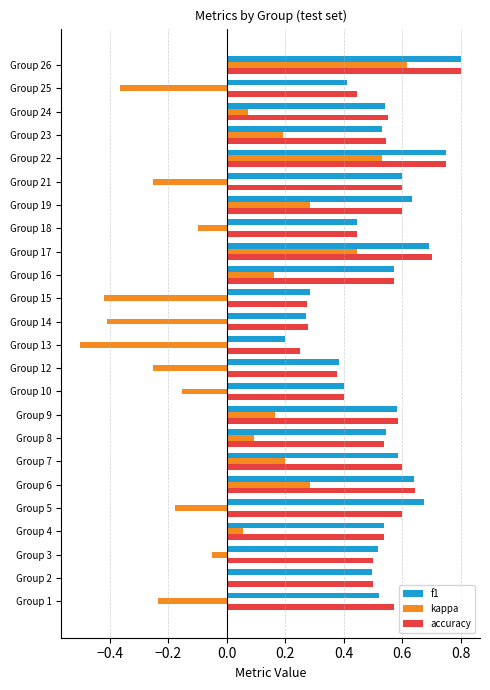

What is the sum of the accuracy values at Group 6 and Group 24?

1.2